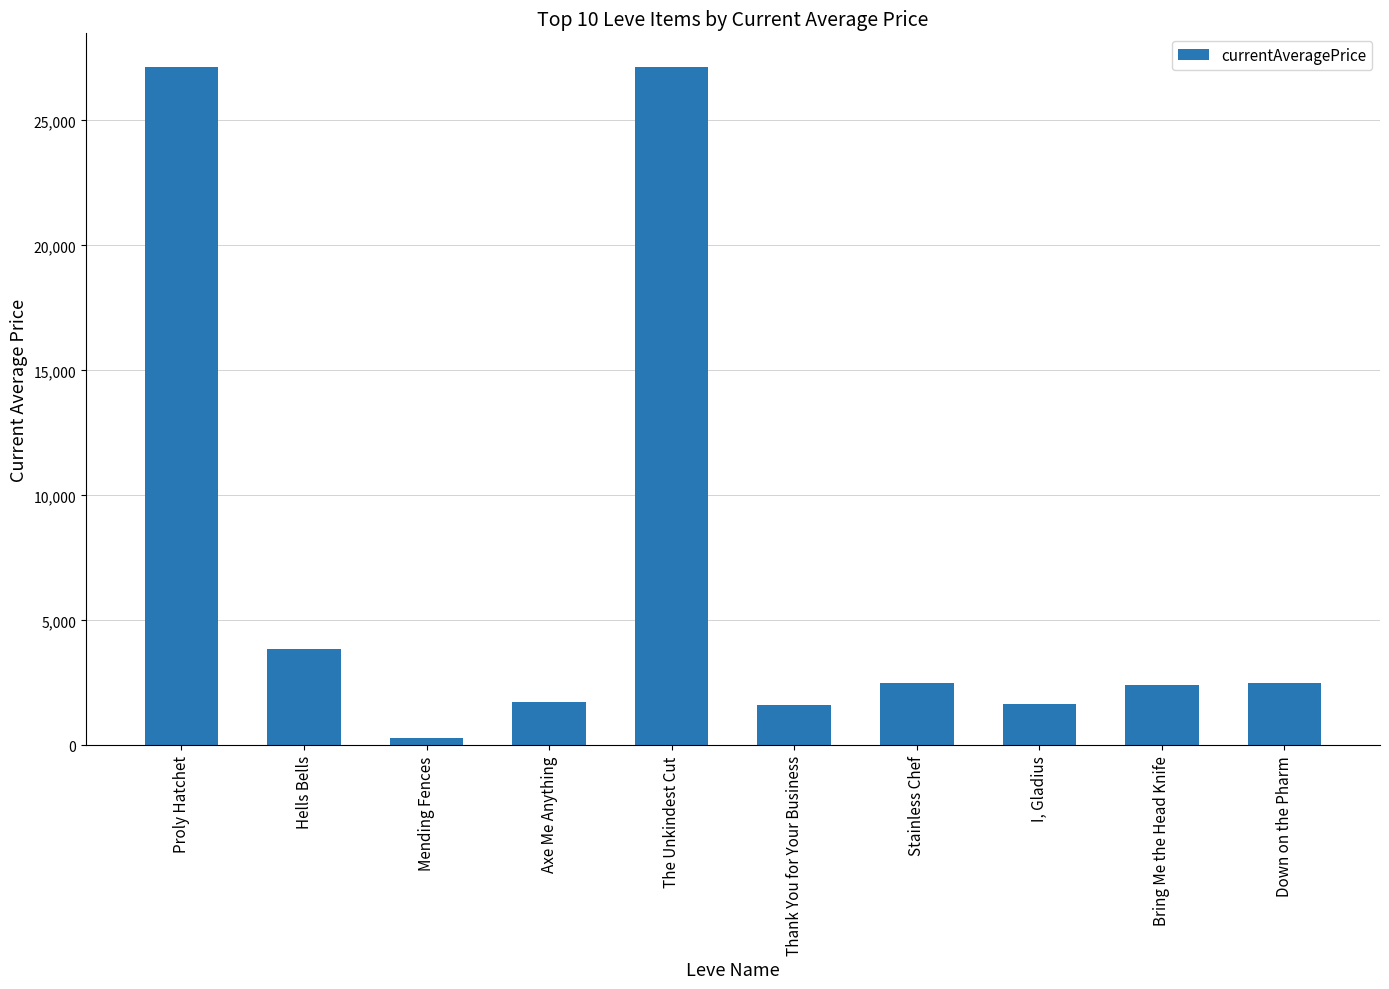

What is the smallest value displayed?

284.8